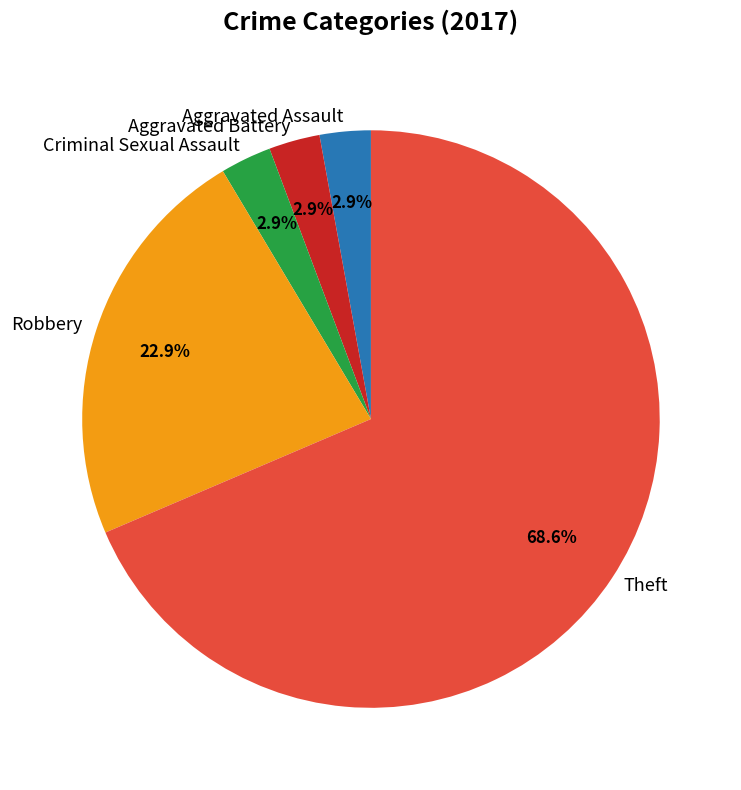

What is the total percentage of Robbery and Criminal Sexual Assault?

25.7%